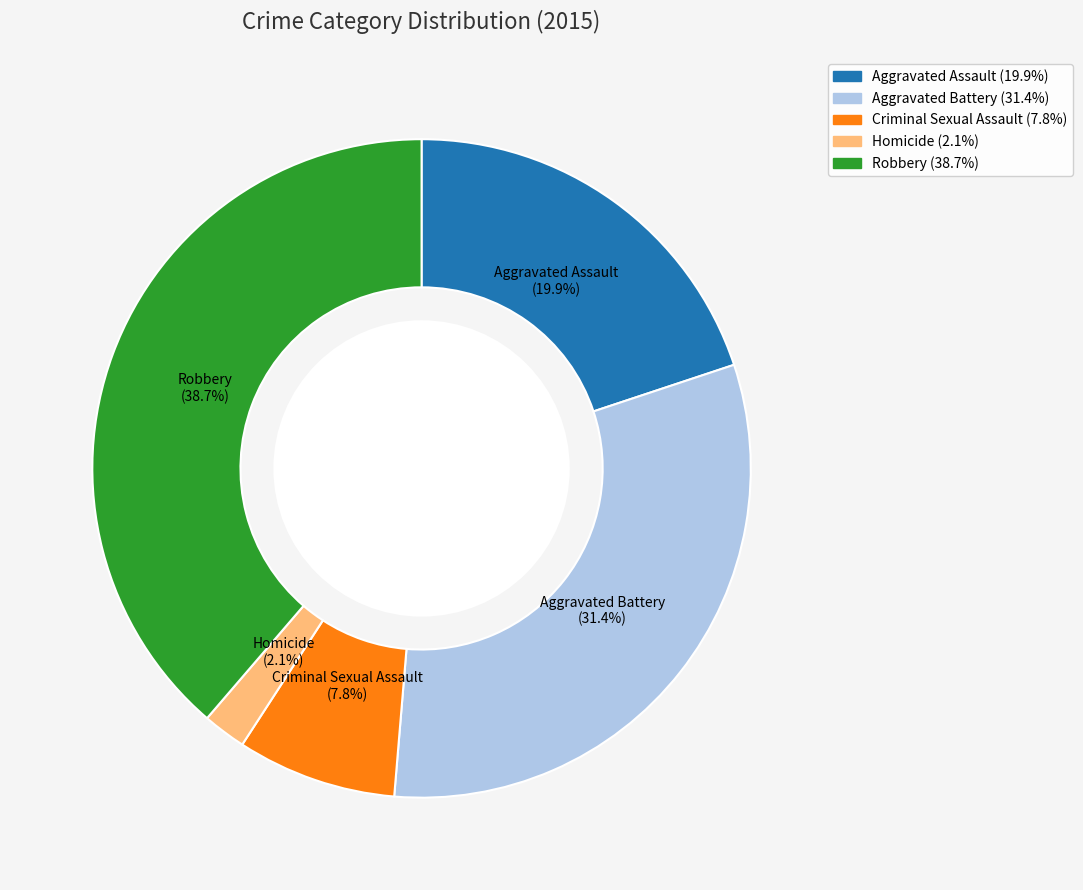

How many slices are in this pie chart?

5